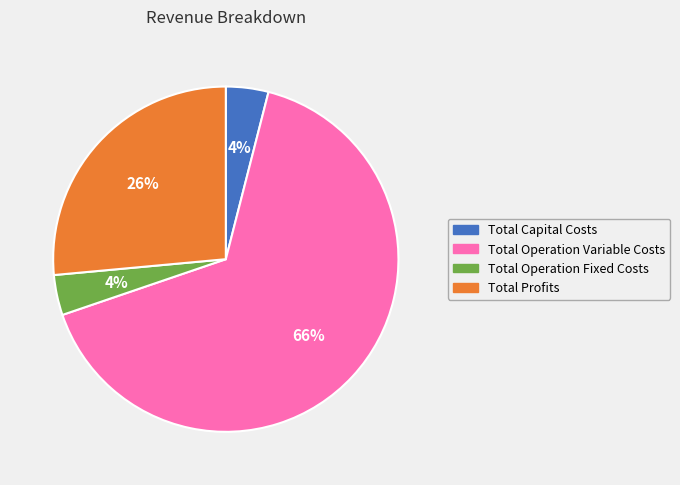

To the nearest percent, what is the average slice percentage?

25%